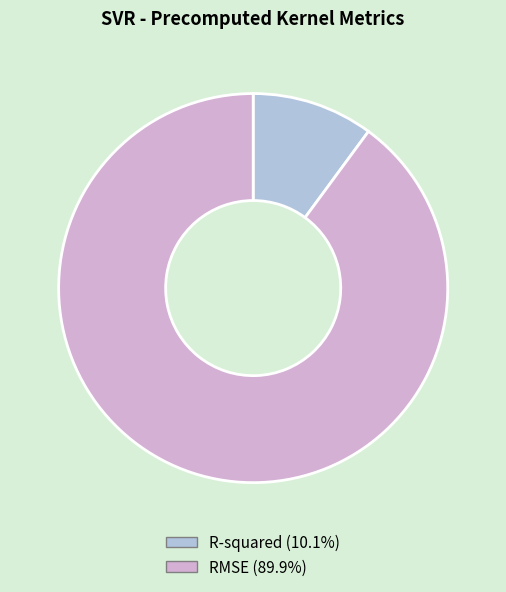

Which has a higher value, R-squared or RMSE?

RMSE